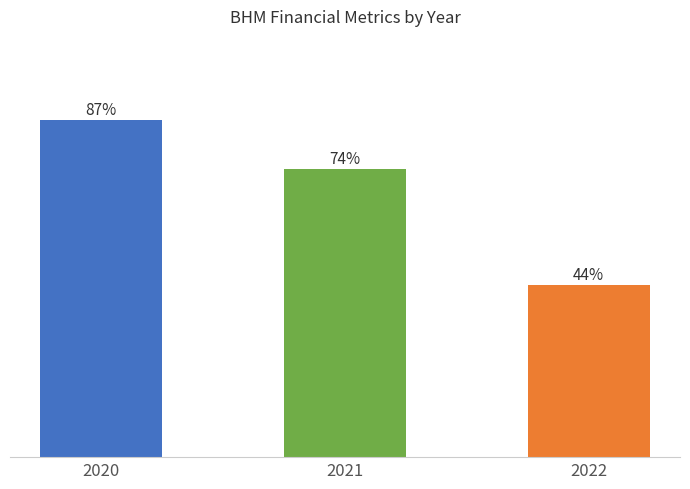

Rank the categories by value from highest to lowest.

2020, 2021, 2022